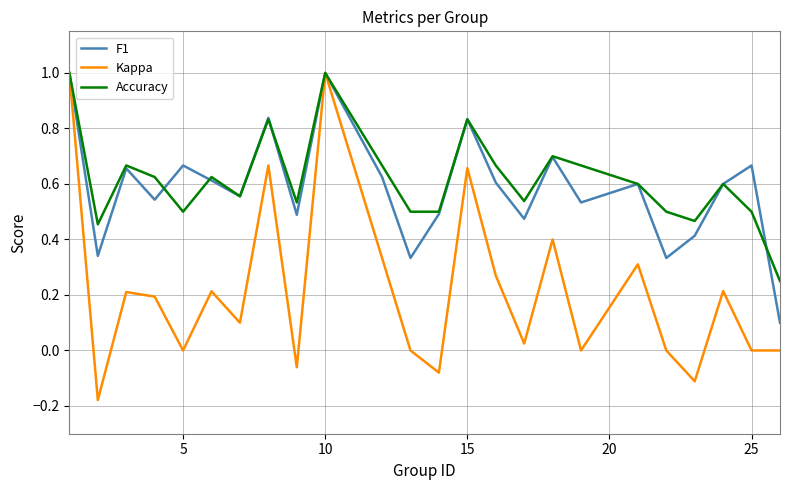

What is the greatest value displayed?

1.0